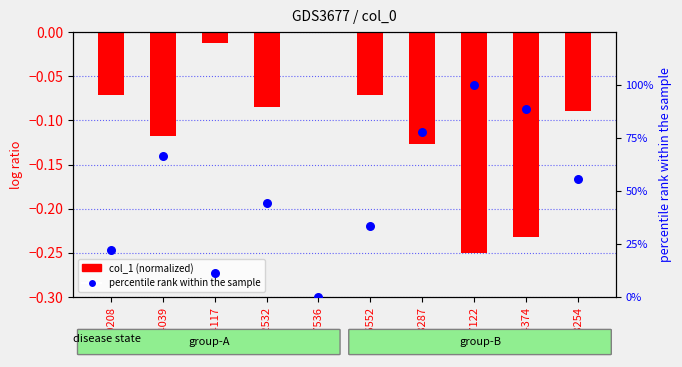

Which series has the widest spread of Y values?

percentile rank within the sample